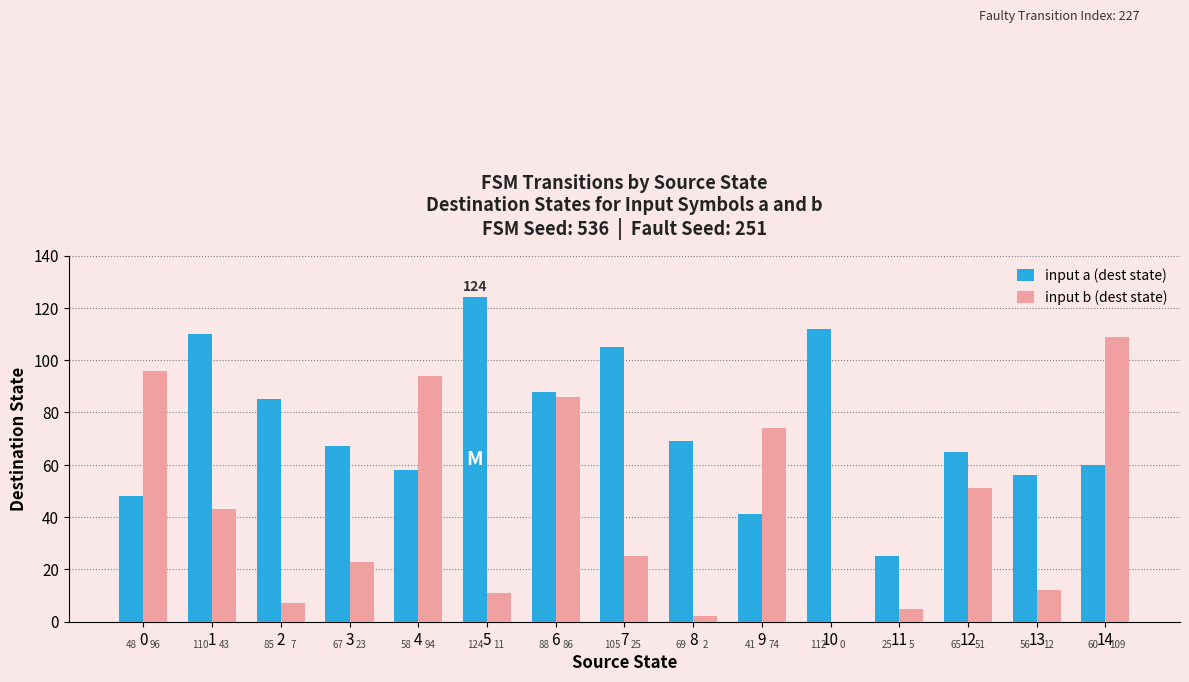

Between 6 and 11, which series saw the biggest shift?

input b (dest state)